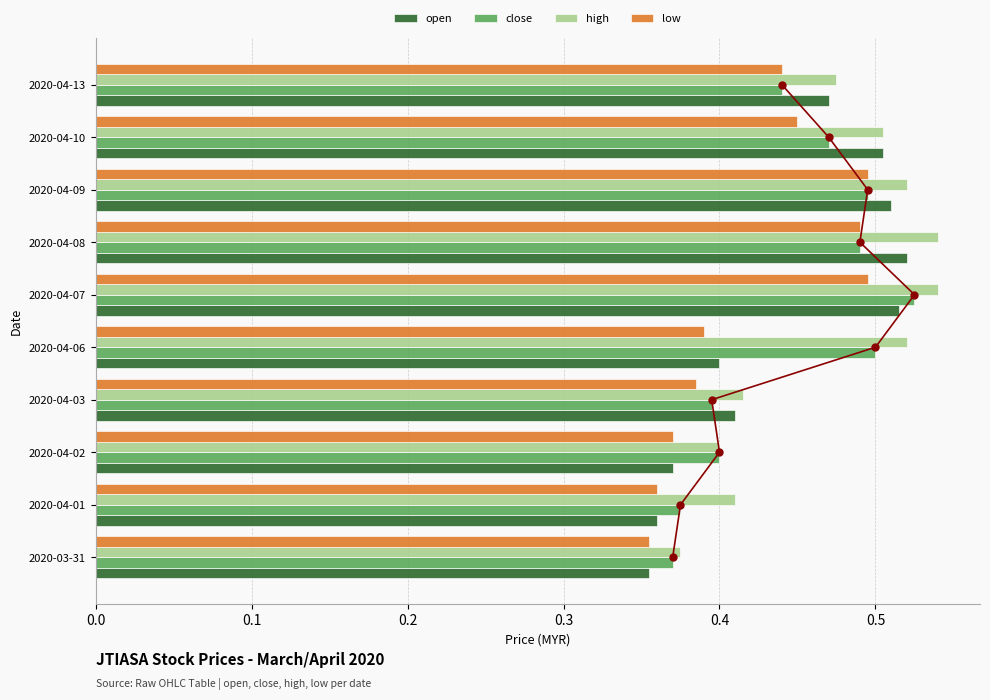

The value of open at 2020-04-09 is 0.8. True or false?

False